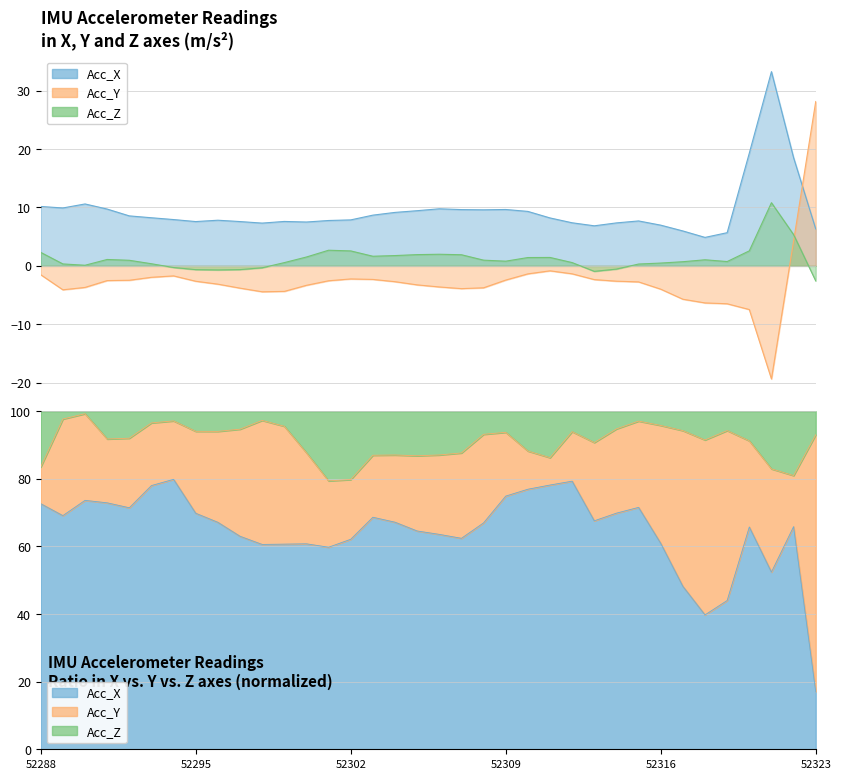

Is it true that Acc_Z equals 4.2 at 52302?

False